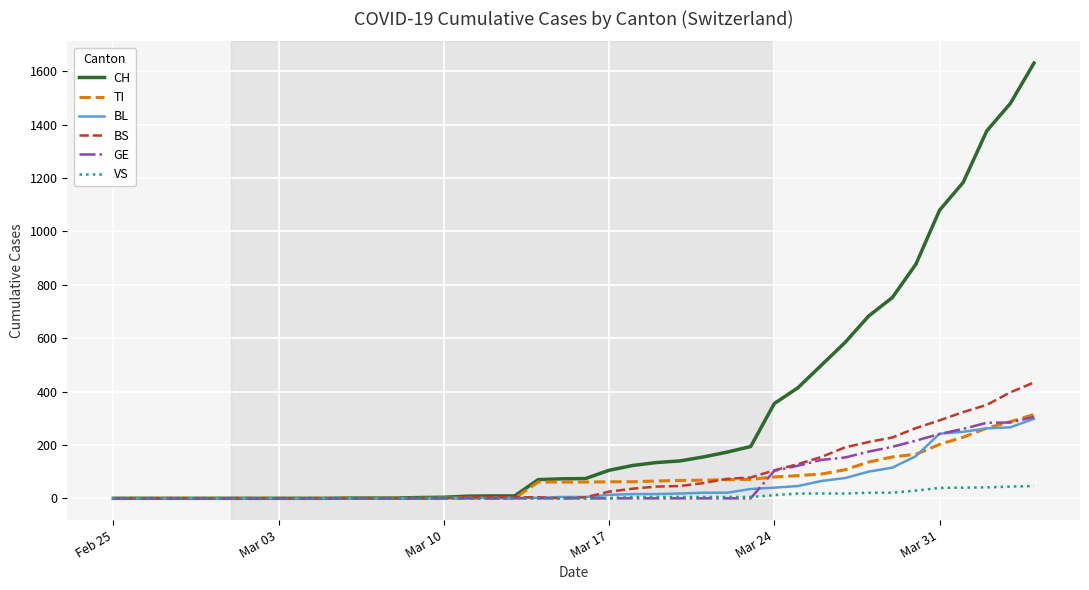

How many series are shown in this chart?

6